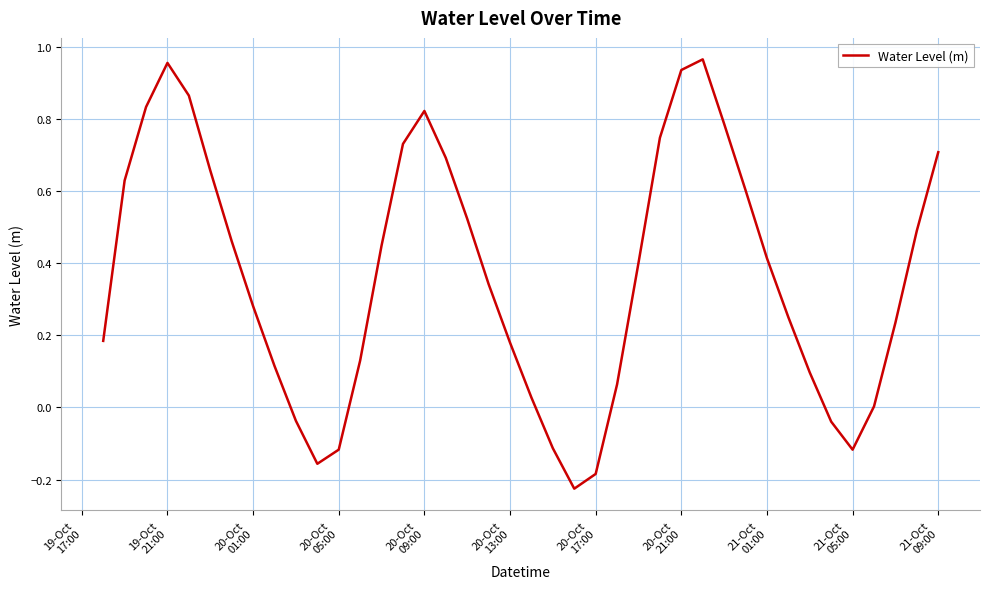

What is the difference between the maximum and minimum values?

1.2